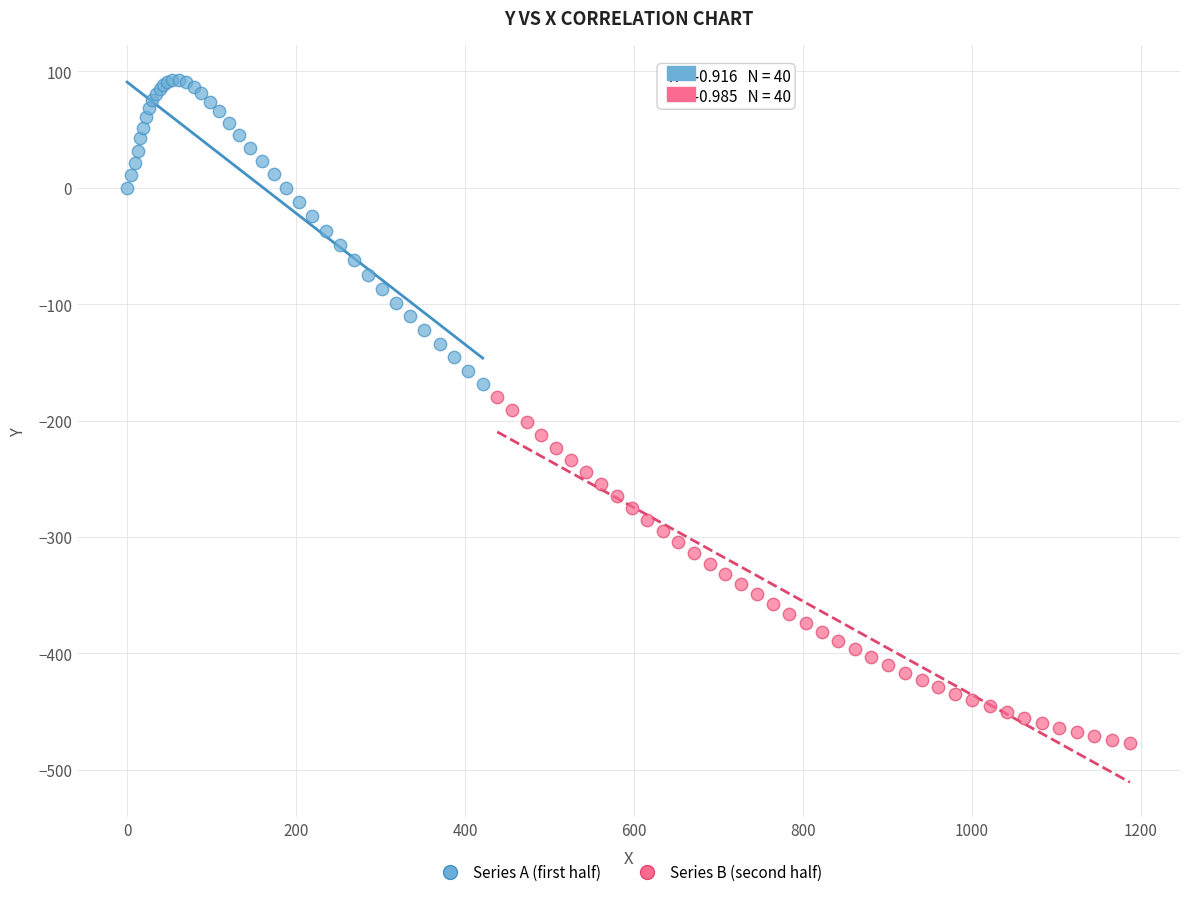

Which series contains the highest Y value?

Series A (first half)